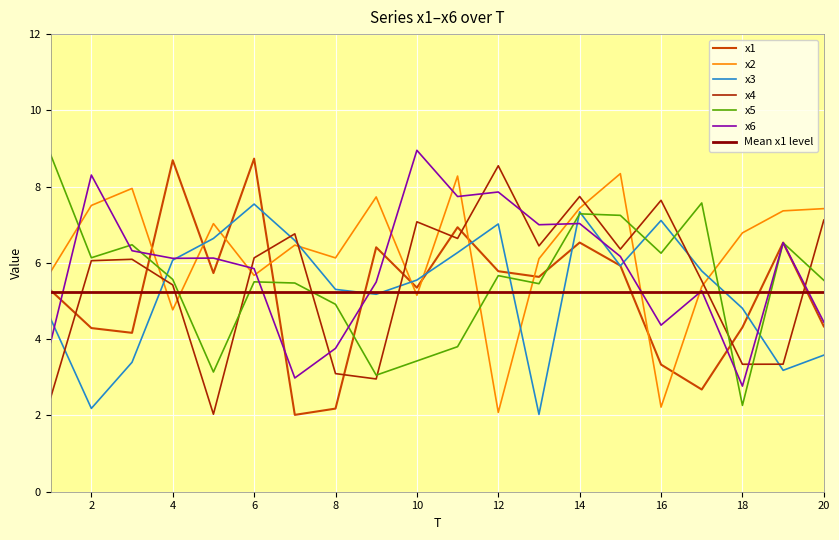

What is the value of the x2 point at the 15th from the left?

8.3